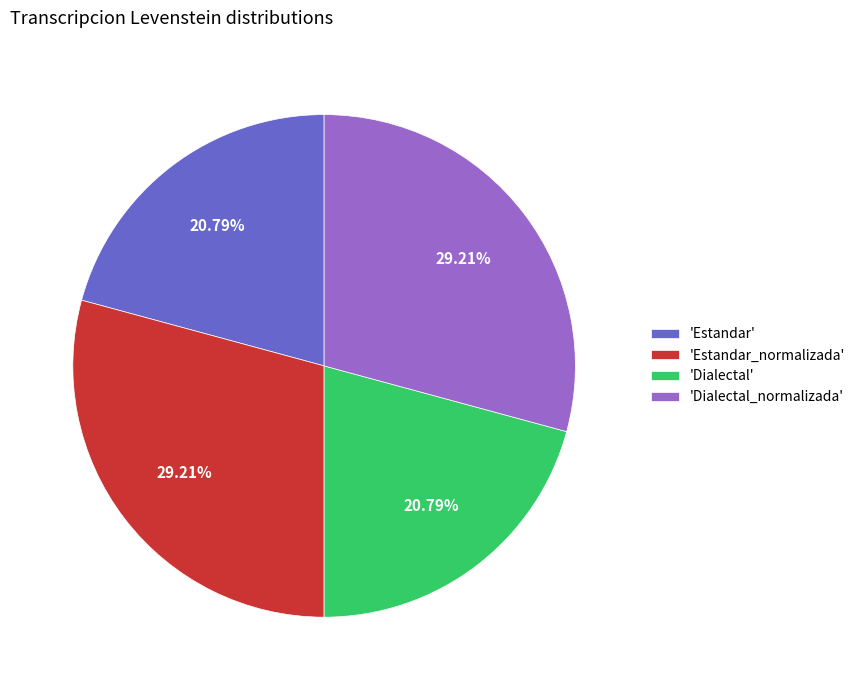

To the nearest percent, what is the difference between the largest and smallest slice percentages?

8%